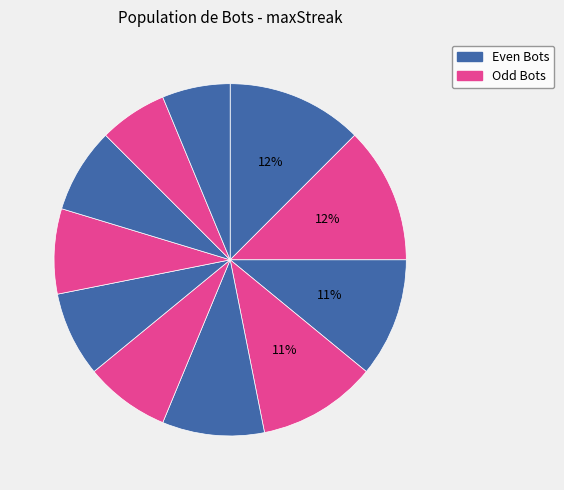

How many slices are in this pie chart?

11